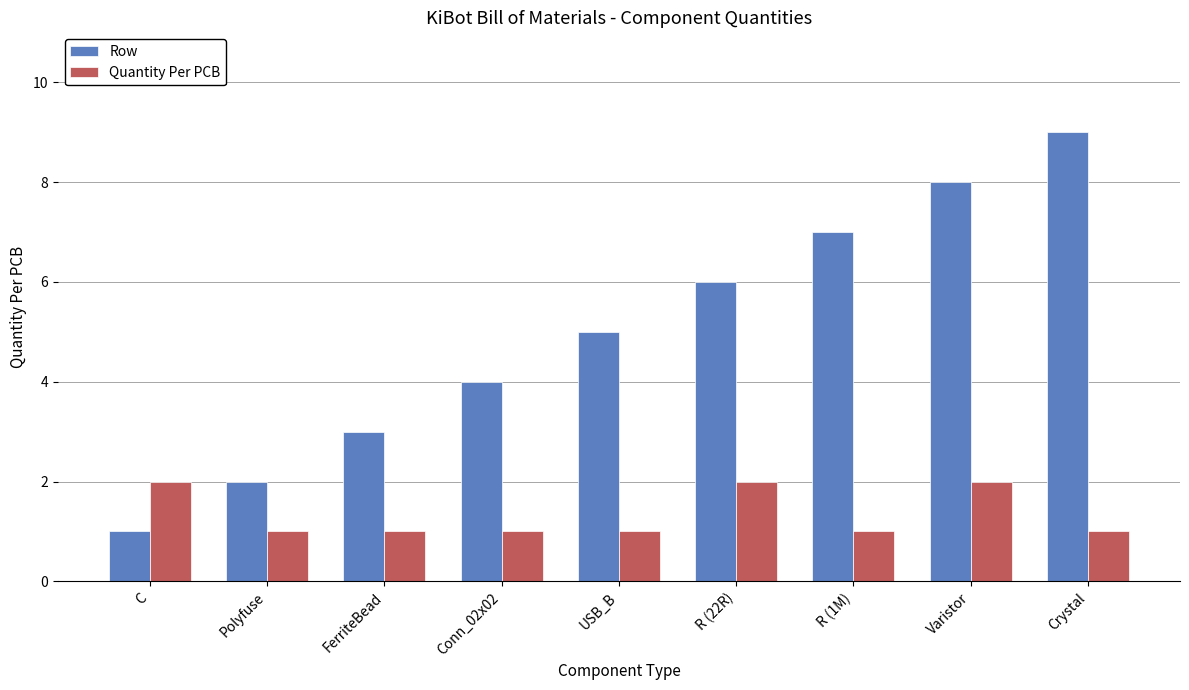

What is the smallest value displayed?

1